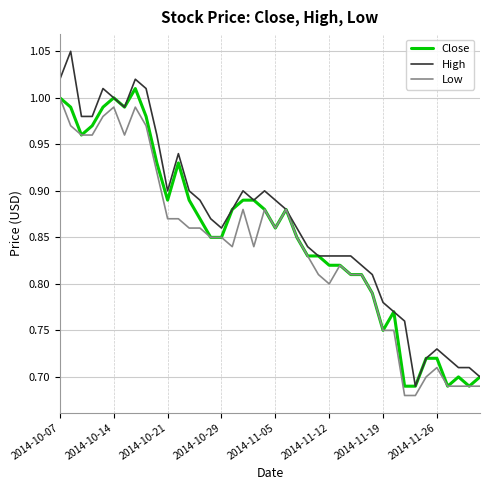

Which series has the widest spread of values?

High